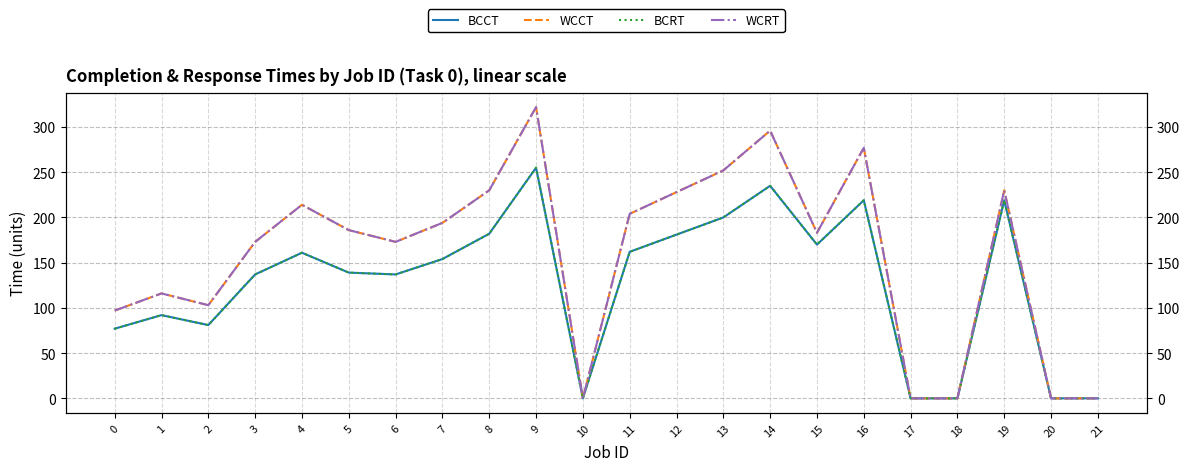

Reading left to right, transcribe all the data shown in this chart.

BCCT: 0=77	1=92	2=81	3=137	4=161	5=139	6=137	7=154	8=182	9=255	10=0	11=162	12=181	13=200	14=235	15=170	16=219	17=0	18=0	19=219	20=0	21=0
WCCT: 0=97	1=116	2=103	3=173	4=214	5=186	6=173	7=194	8=230	9=322	10=0	11=204	12=228	13=252	14=296	15=183	16=277	17=0	18=0	19=230	20=0	21=0
BCRT: 0=77	1=92	2=81	3=137	4=161	5=139	6=137	7=154	8=182	9=255	10=0	11=162	12=181	13=200	14=235	15=170	16=219	17=0	18=0	19=219	20=0	21=0
WCRT: 0=97	1=116	2=103	3=173	4=214	5=186	6=173	7=194	8=230	9=322	10=0	11=204	12=228	13=252	14=296	15=183	16=277	17=0	18=0	19=230	20=0	21=0